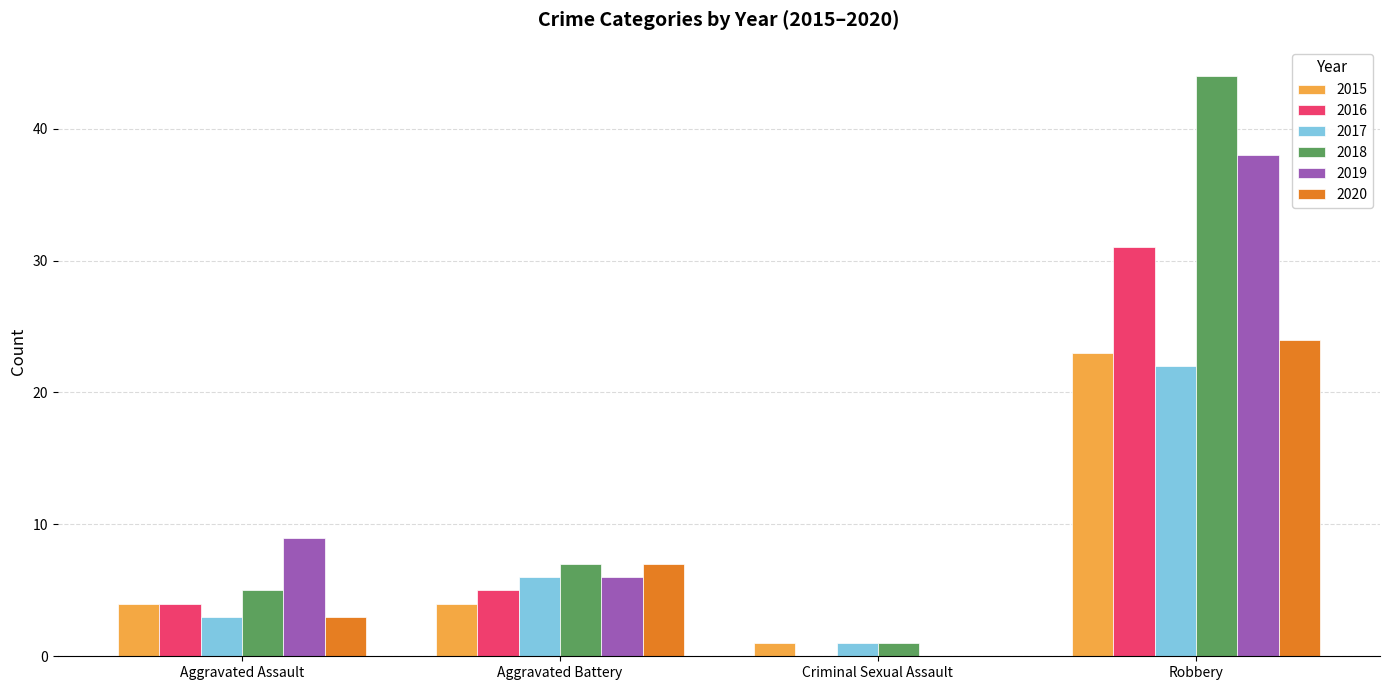

At which label does 2017 reach its peak?

Robbery